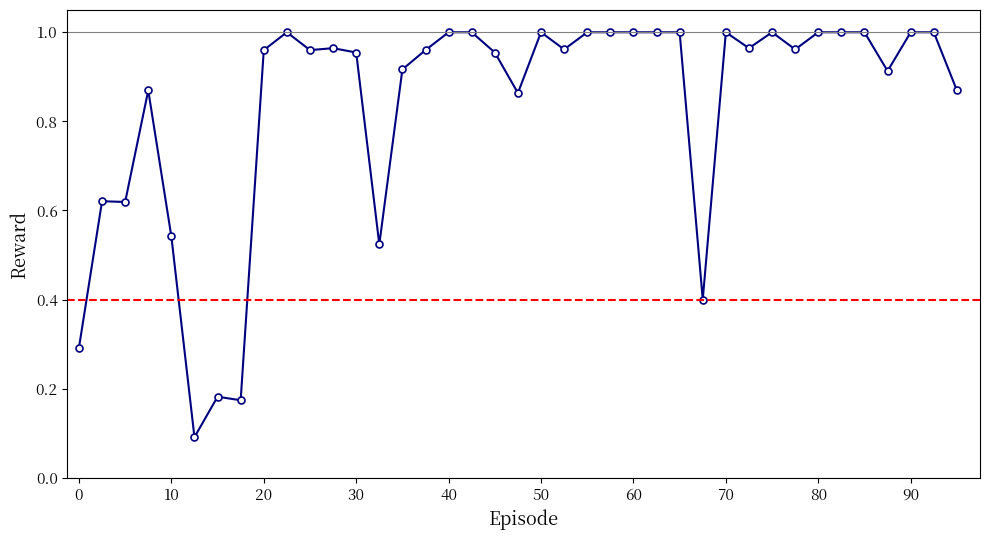

What is the value of the 1st point from the left?

0.3